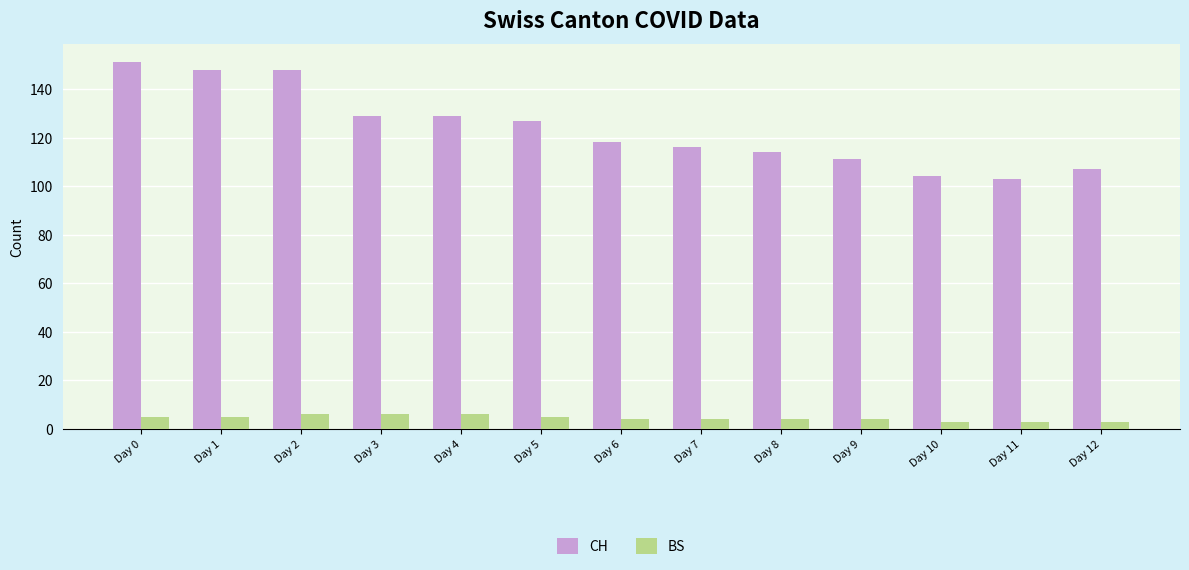

The CH series shows 148 at Day 1. True or false?

True